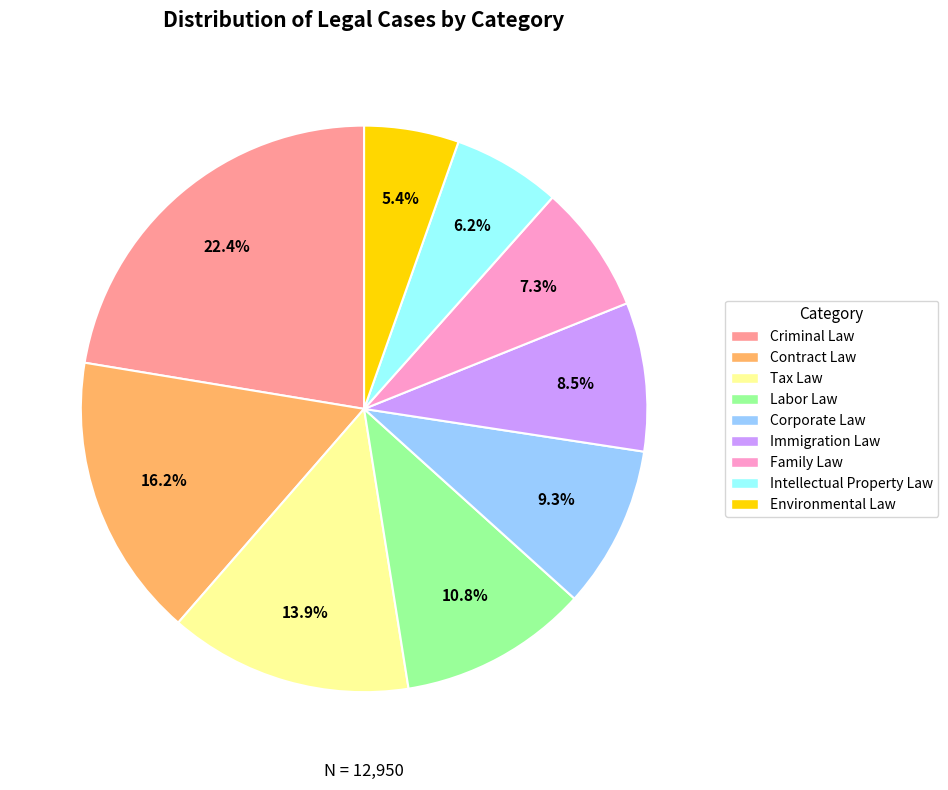

Which has a higher value, Labor Law or Immigration Law?

Labor Law